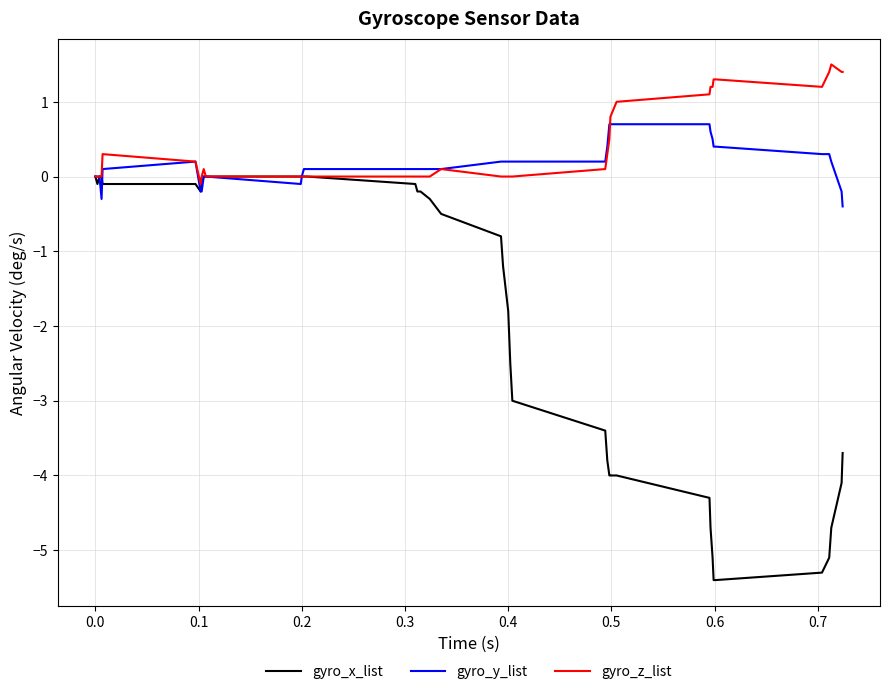

Rank the series by their maximum value, from lowest to highest.

gyro_x_list, gyro_y_list, gyro_z_list